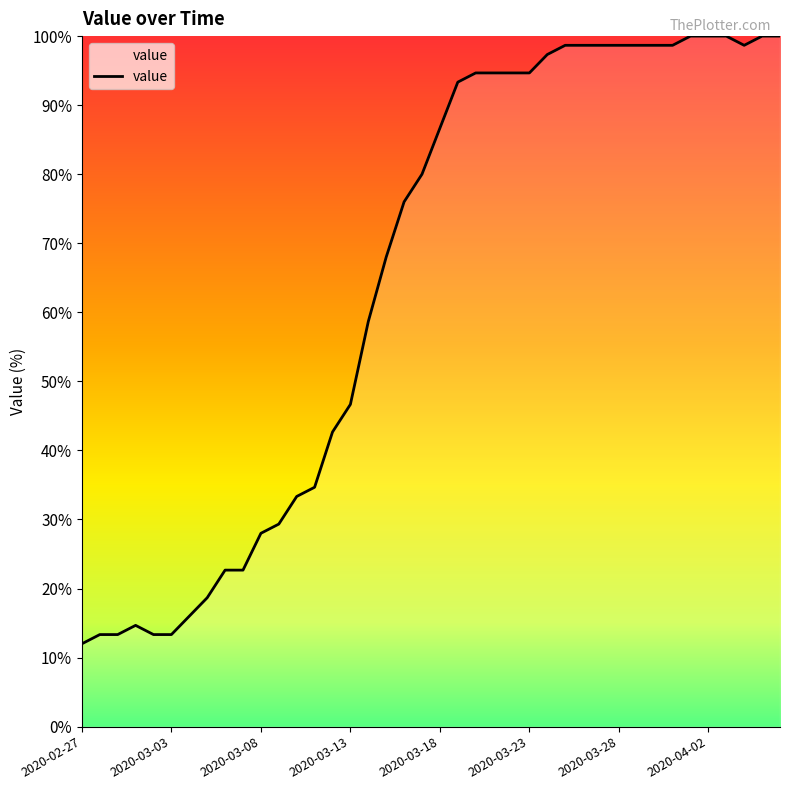

What is the difference between the maximum and minimum values?

88.0